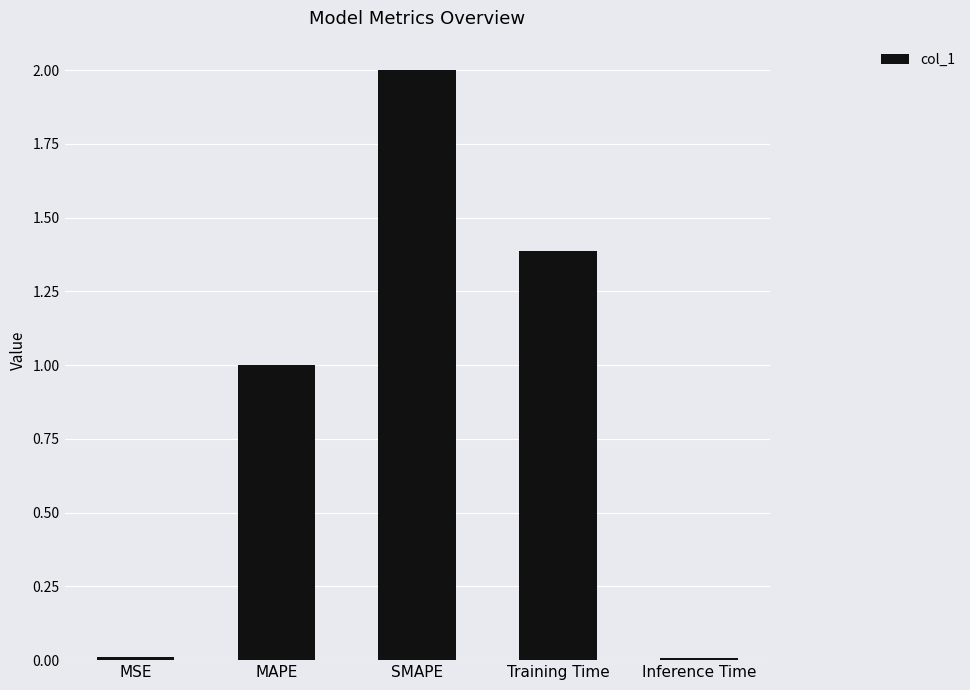

At which label is the value closest to 1?

MAPE